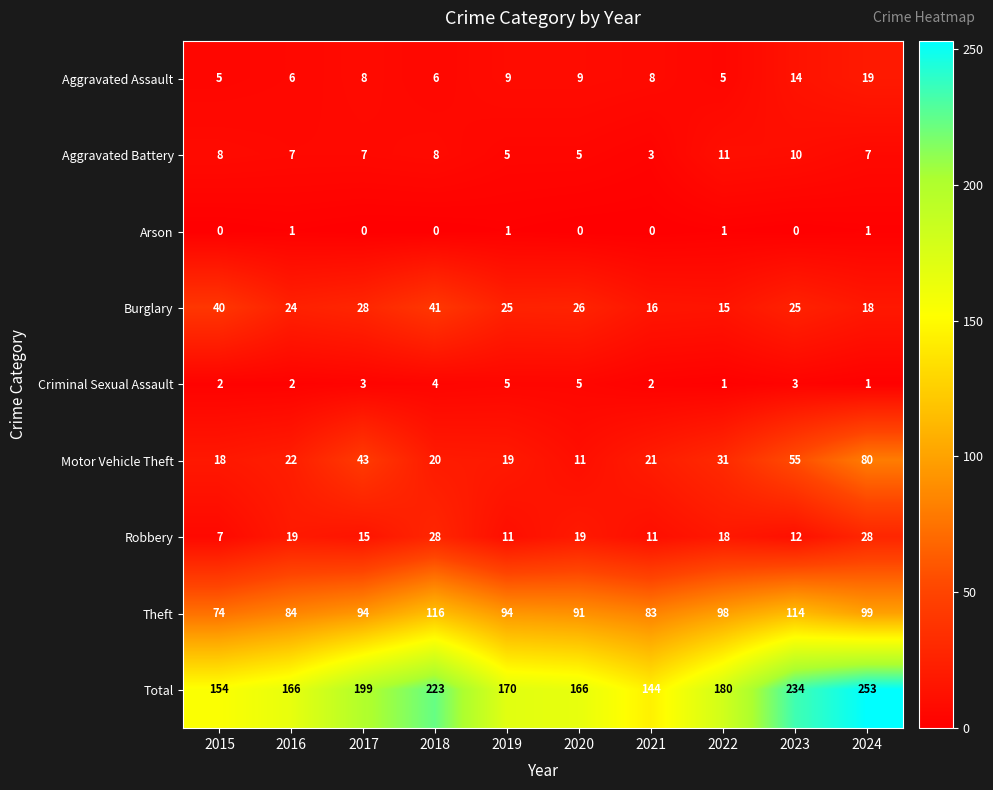

At how many categories does at least one series exceed 216?

3